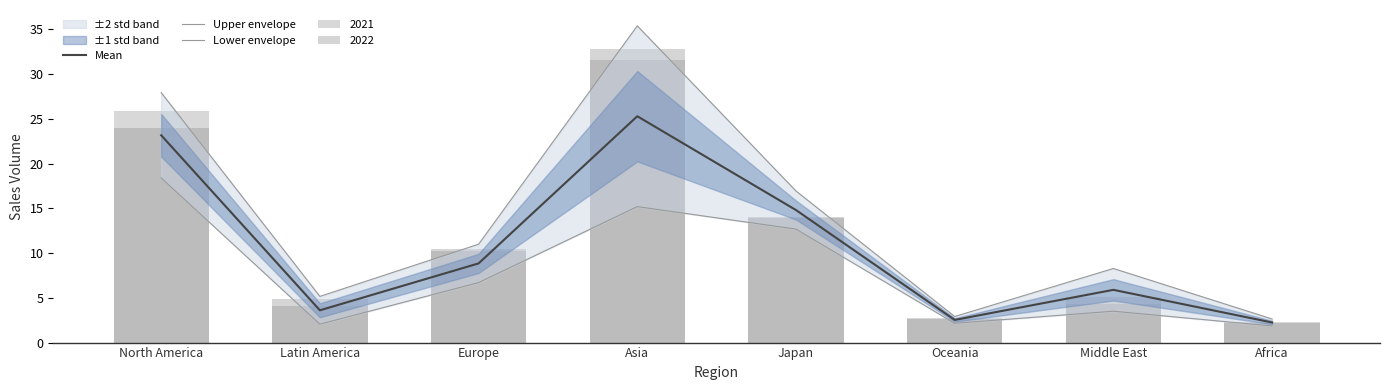

What is the spread (max minus min) of values at Japan?

4.3